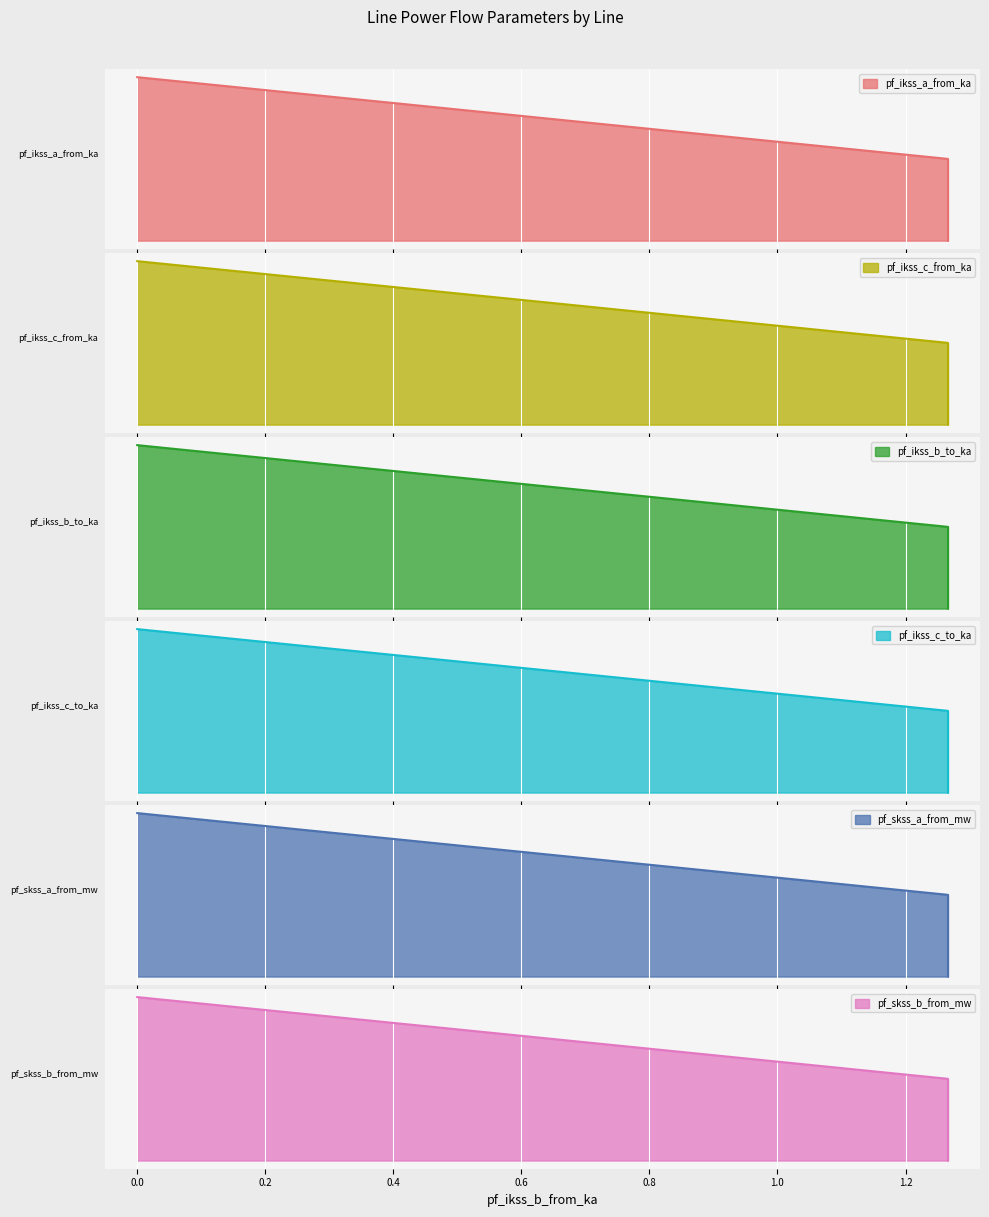

Which series changed the most between Line_0 and Line_1?

pf_skss_a_from_mw